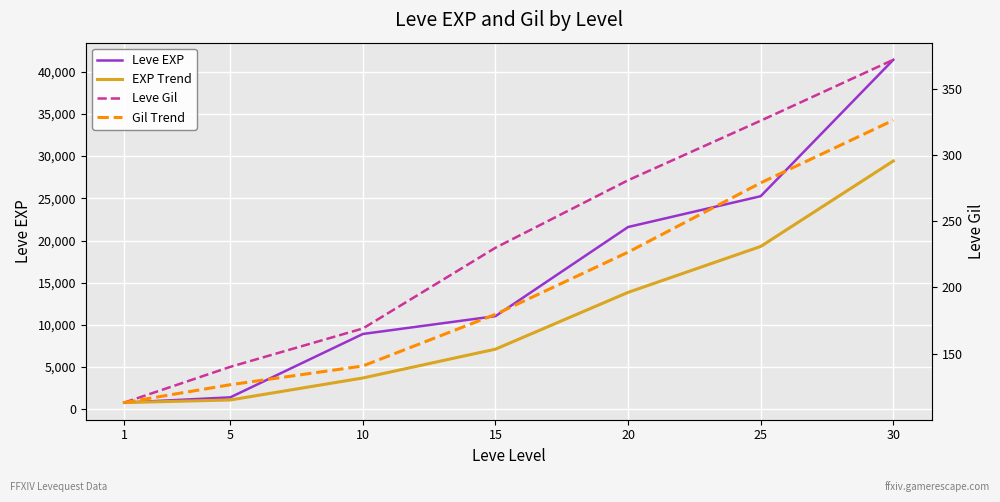

At which label does Gil Trend reach its peak?

30